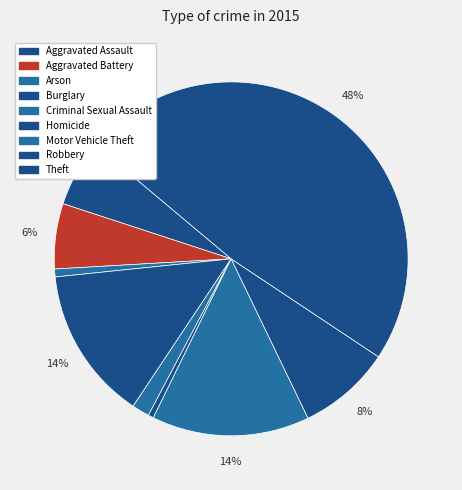

To the nearest percent, what is the difference between the largest and smallest slice percentages?

48%